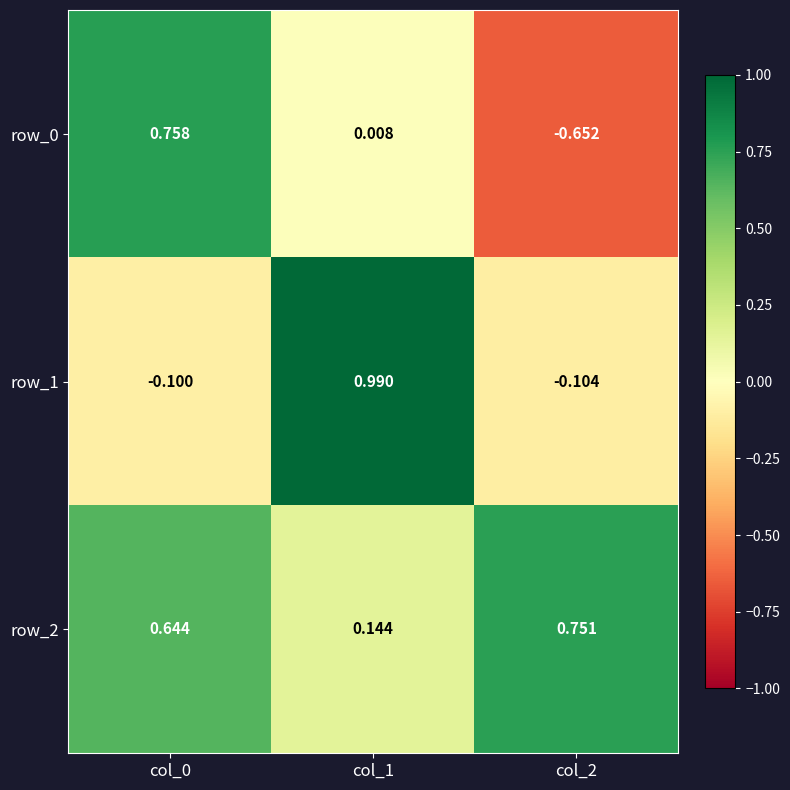

Is the value of row_0 at col_2 greater than the value of row_2 at col_1?

No